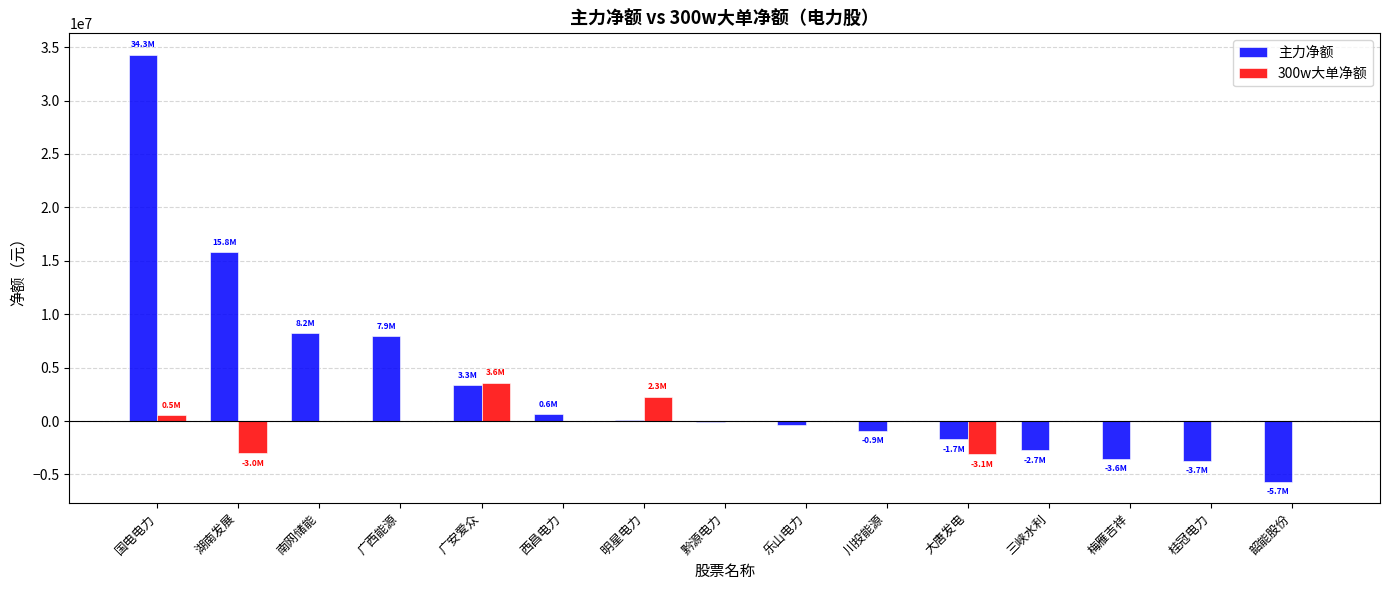

At which label does 300w大单净额 first exceed 0?

国电电力